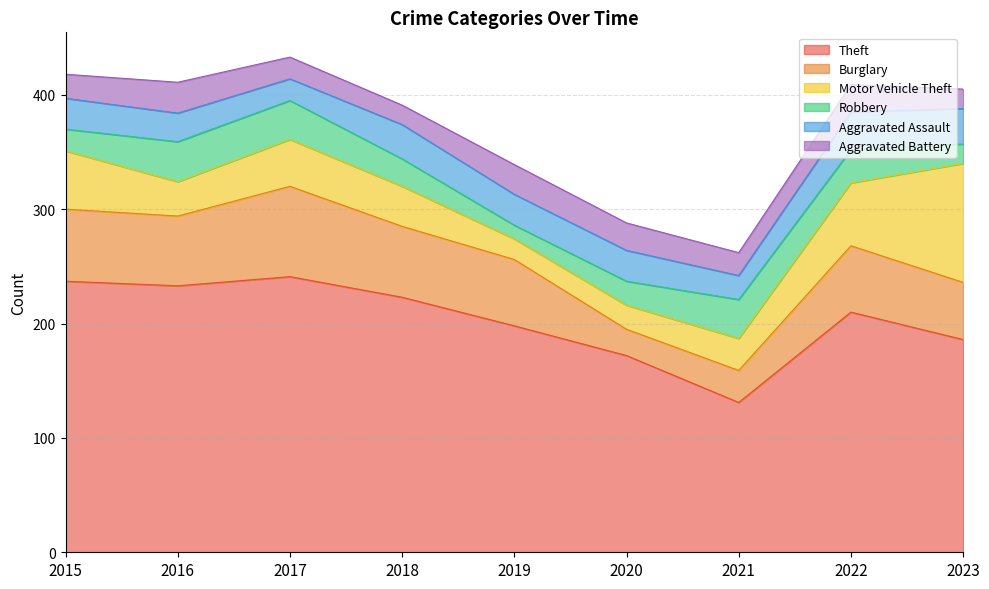

Rank the categories by Motor Vehicle Theft value from lowest to highest.

2019, 2020, 2021, 2016, 2018, 2017, 2015, 2022, 2023